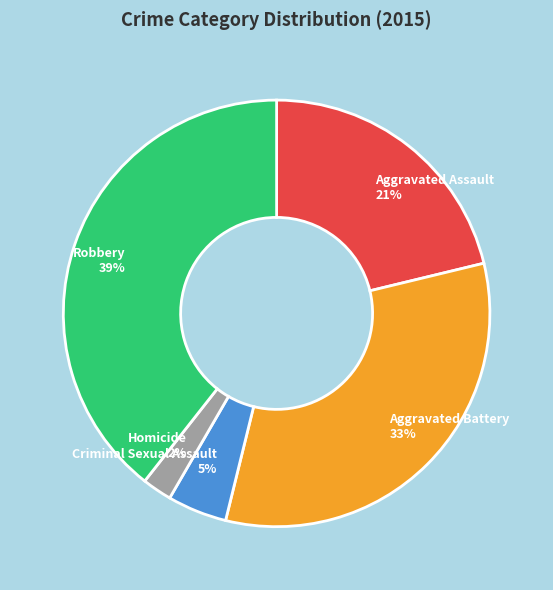

To the nearest percent, what percentage of the pie is Homicide?

2%